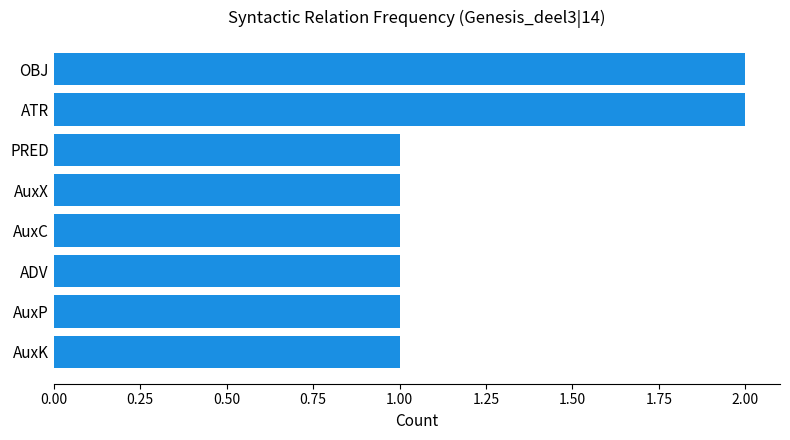

True or false: the data shows 1 at PRED.

True